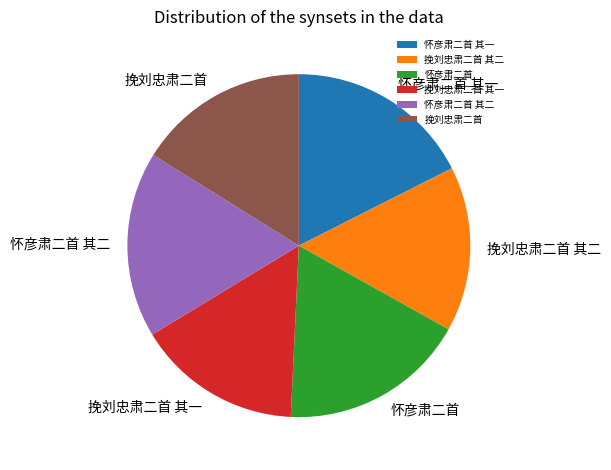

Does 怀彦肃二首 represent more than half of the total?

No